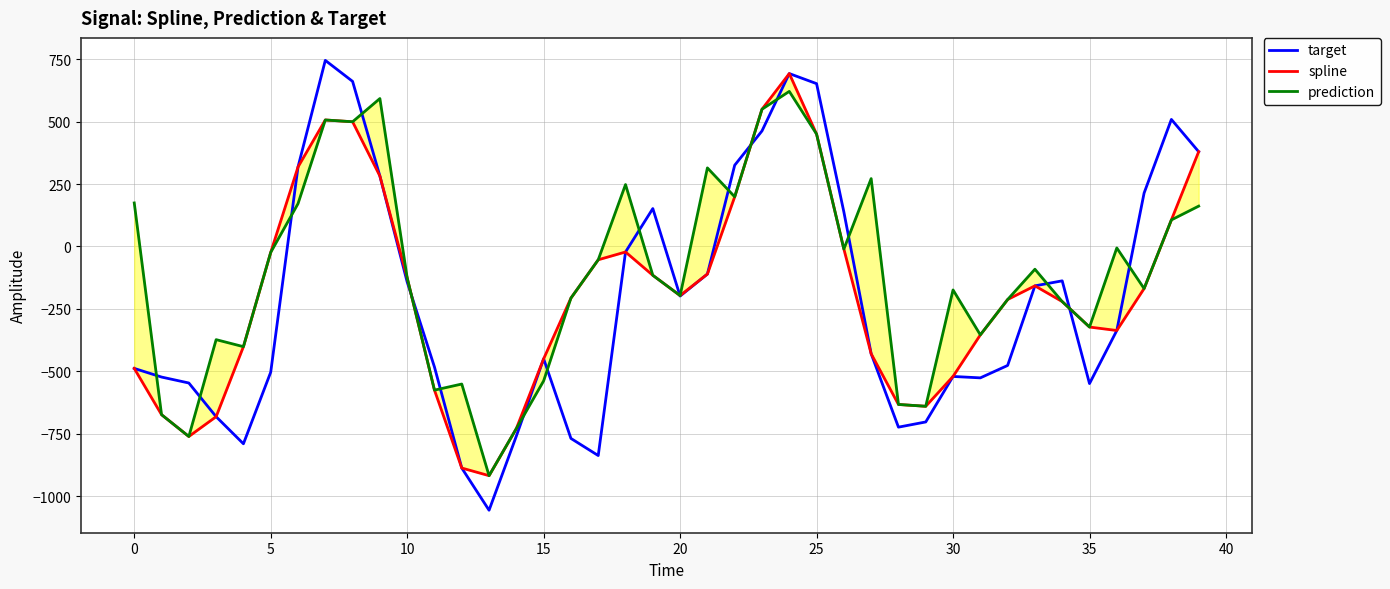

True or false: spline has more than 0 points higher than both neighbors.

True